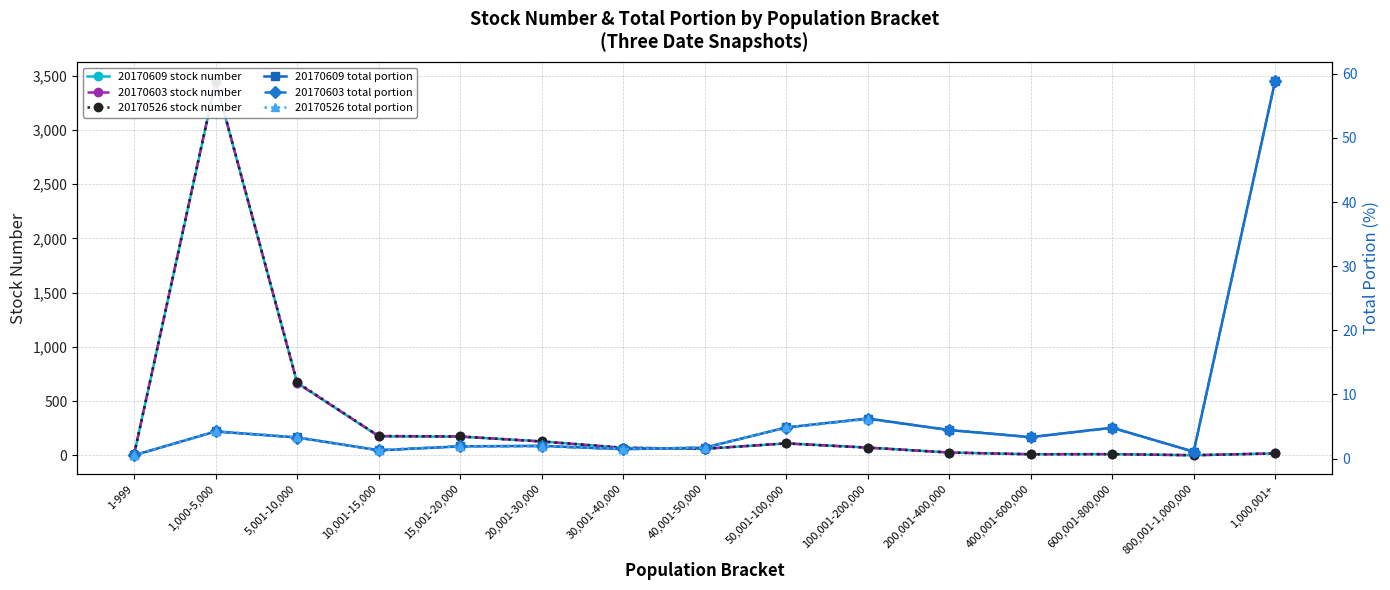

Which category has the highest value in the 20170609 total portion series?

1,000,001+